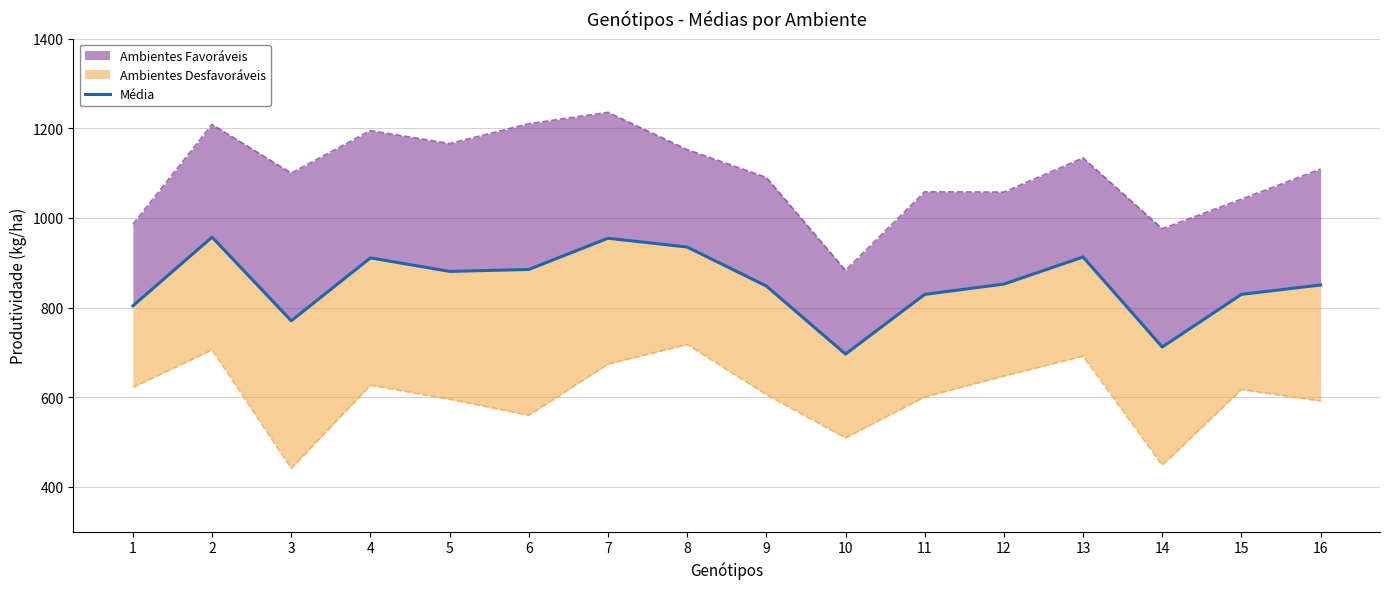

Where is the first local maximum?

2